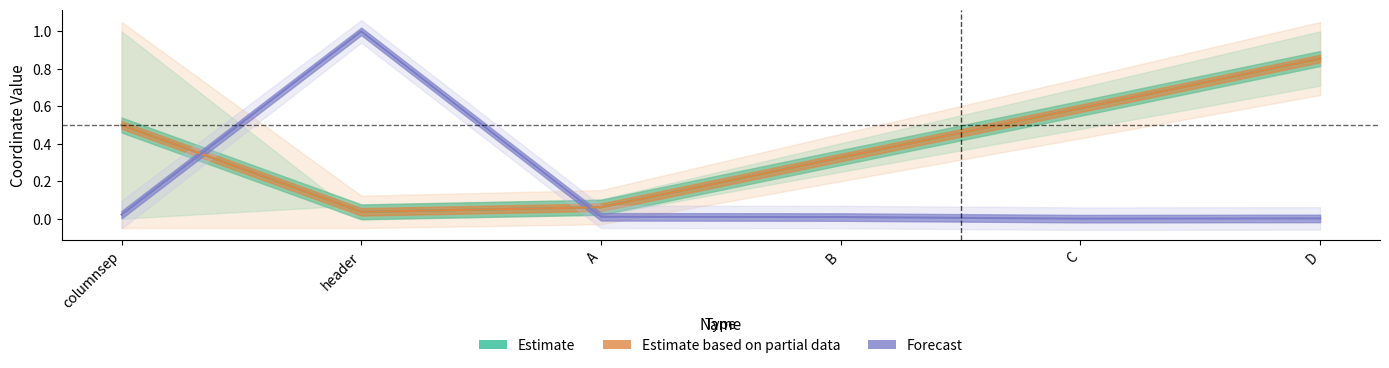

What is the total value across all series at B?

0.7